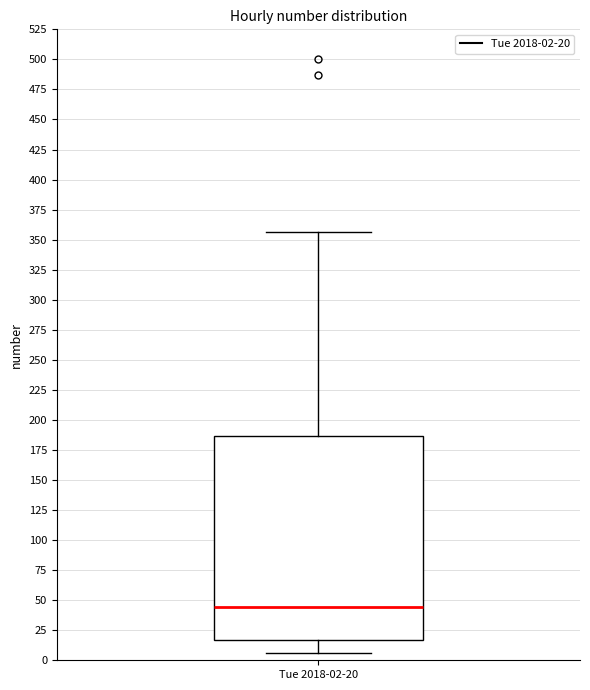

Where is the lower edge of the box for Tue 2018-02-20 on the y-axis? The values are not printed on the chart, so give them approximately, as read against the axis.

15